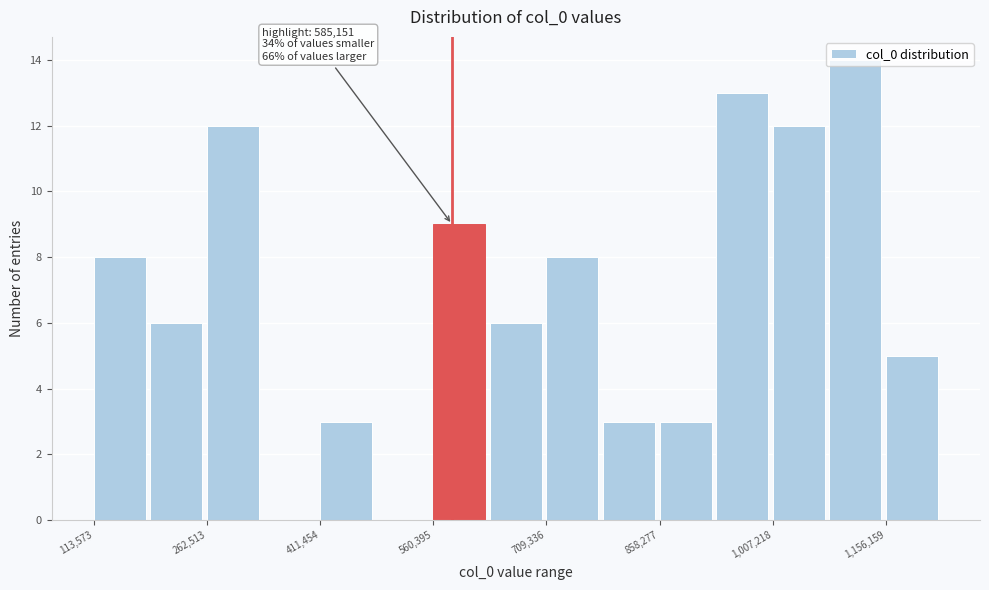

Read against the x-axis, roughly where is the centre of the tallest bar?

1120000